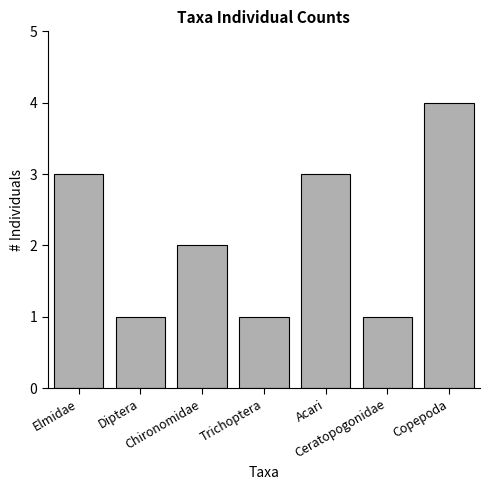

What is the value of the 5th bar from the left?

3